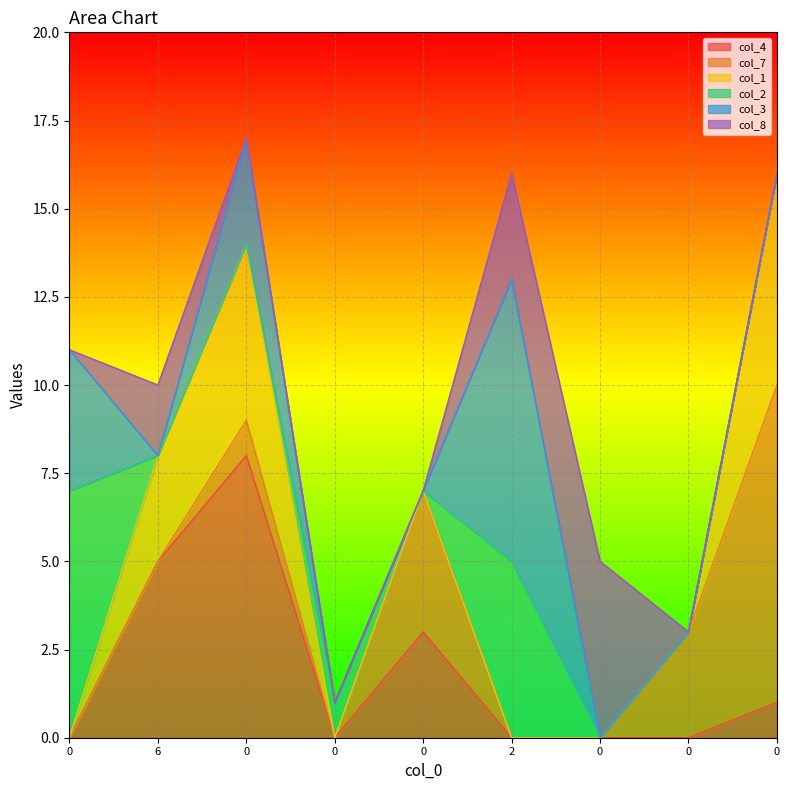

Which series has the widest spread of values?

col_7